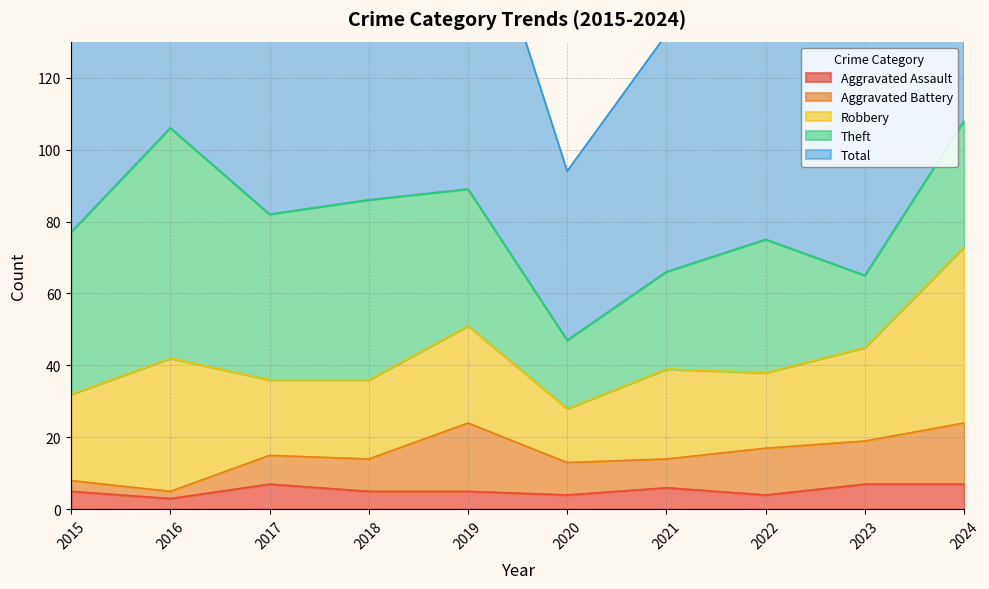

At which category does Theft reach its first local peak?

2016